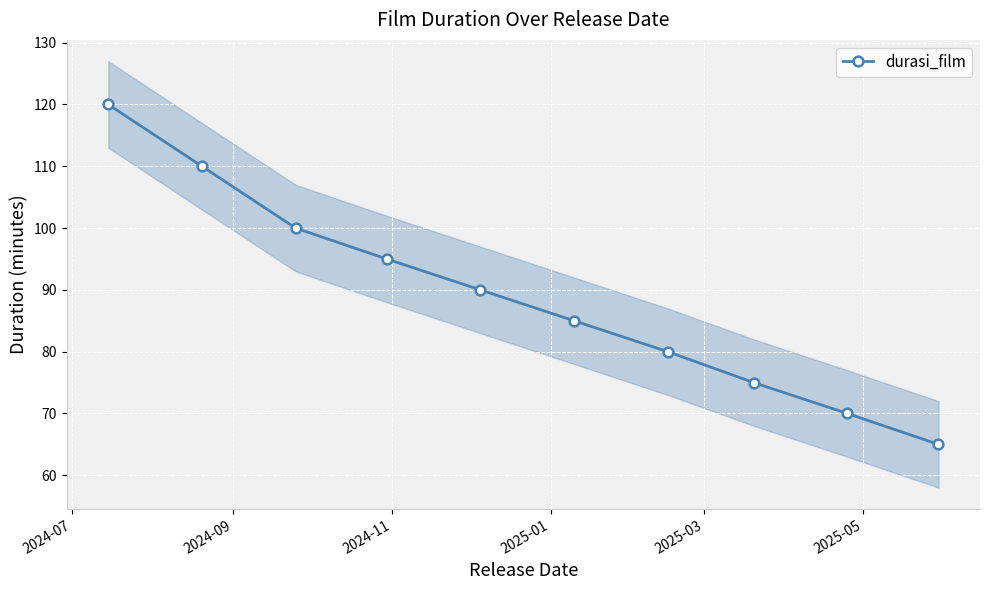

What is the difference between the second highest and minimum values?

45